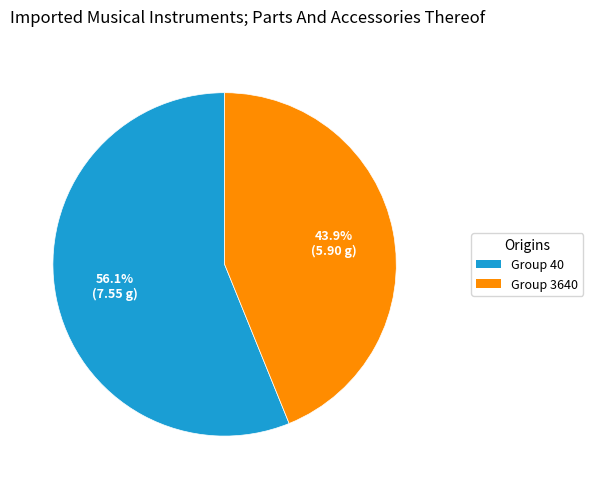

Is there any slice that represents more than half of the pie?

Yes